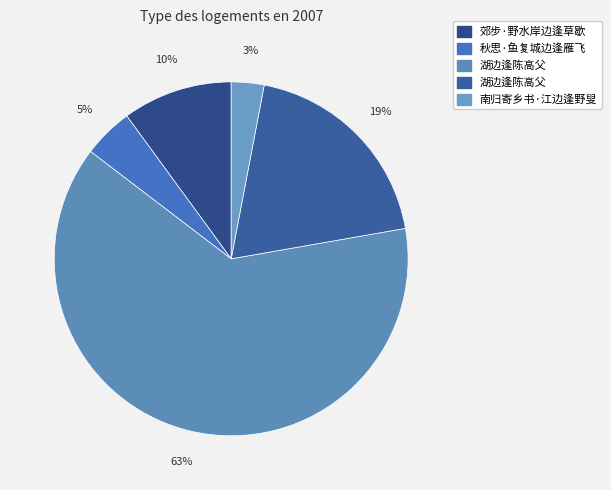

What is the smallest slice in the pie chart?

南归寄乡书·江边逢野叟